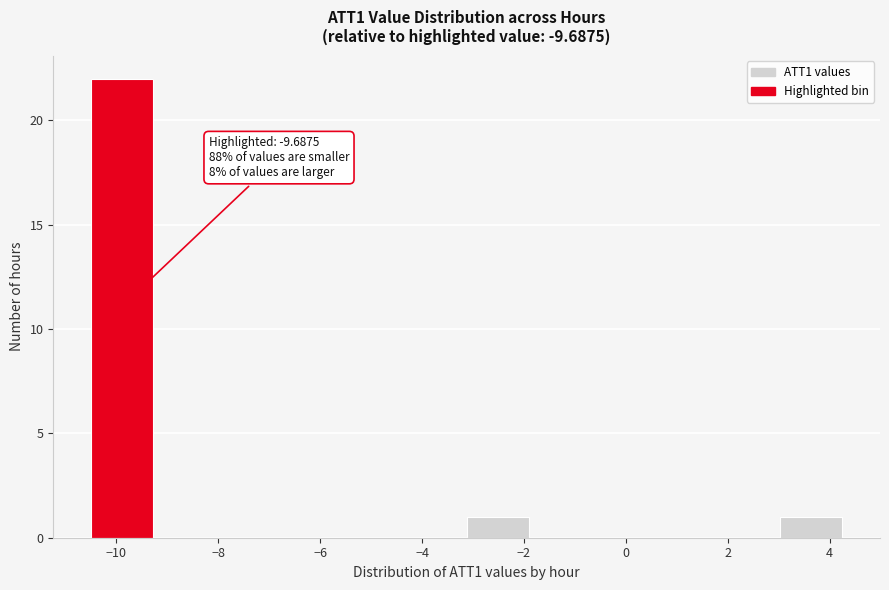

Over which range of the x-axis is the bar tallest?

-10.4 to -9.2